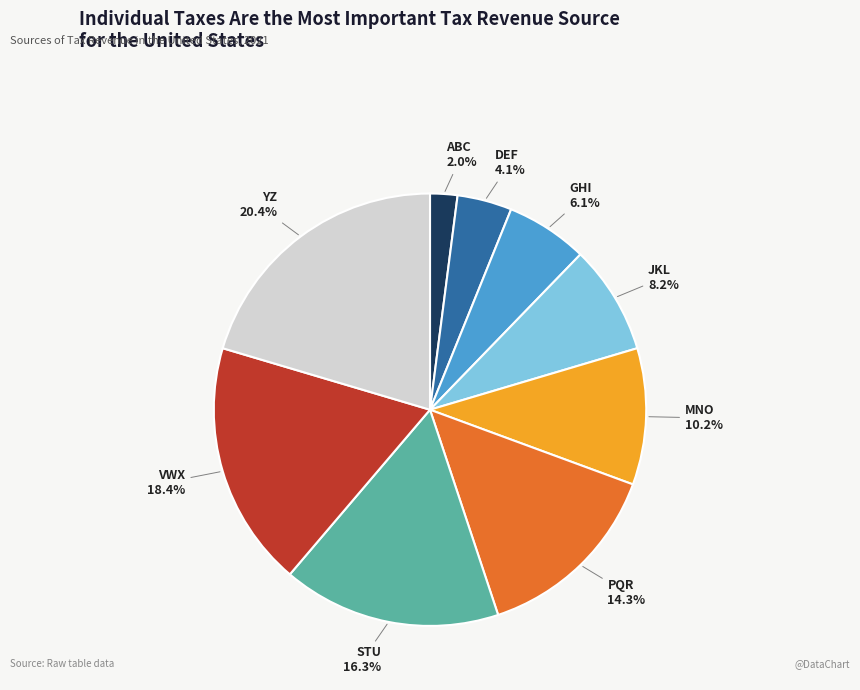

Is there any slice that represents more than half of the pie?

No